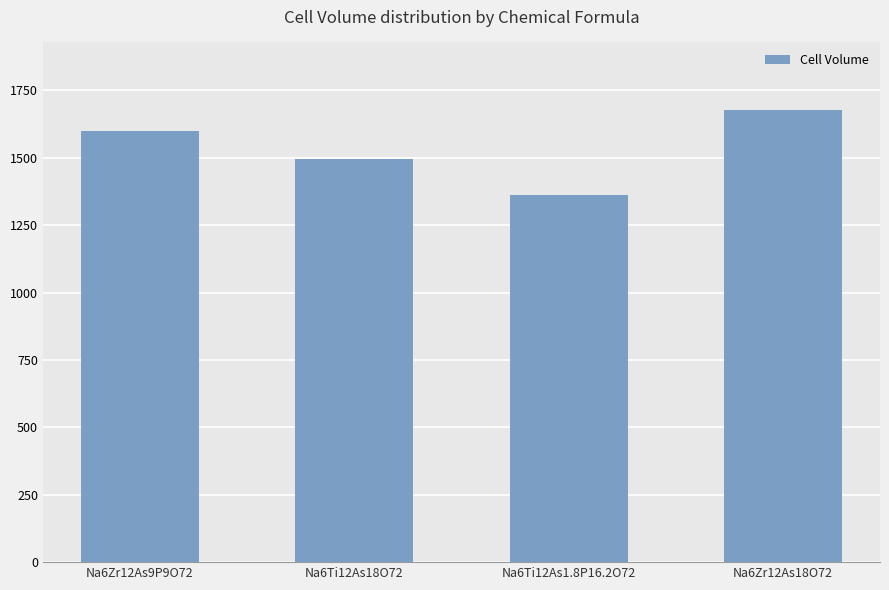

Approximately how many times larger is the value at Na6Ti12As1.8P16.2O72 compared to Na6Ti12As18O72?

0.9